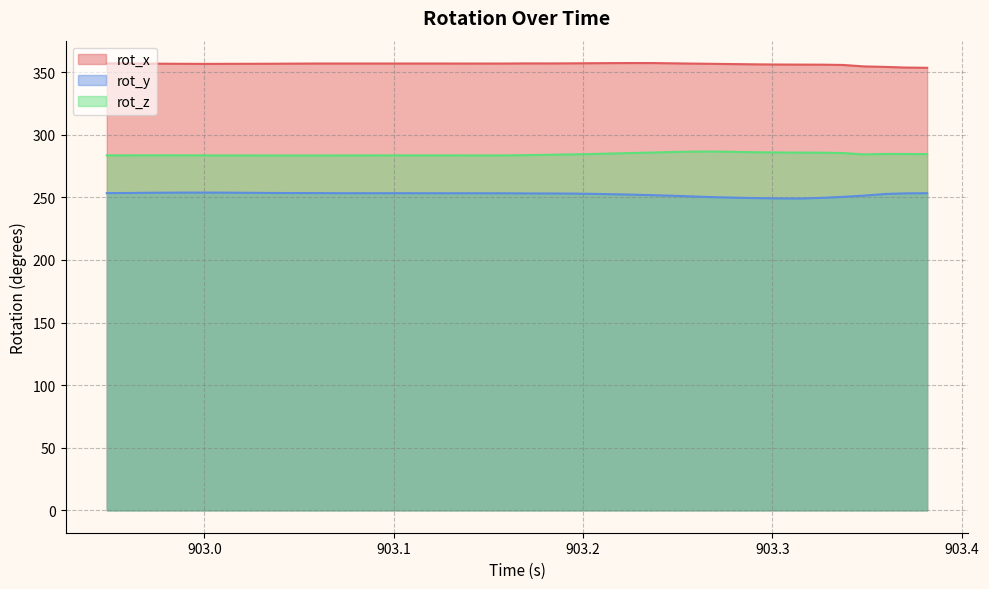

Rank the series by their average value, from lowest to highest.

rot_y, rot_z, rot_x